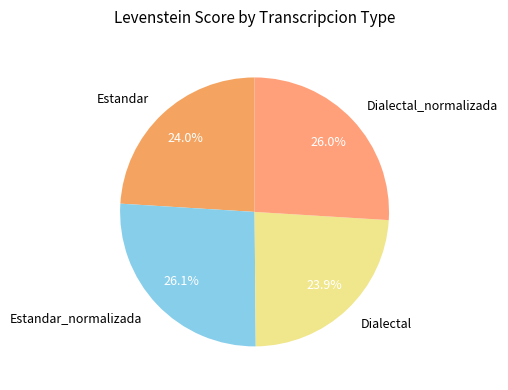

To the nearest percent, what portion does Dialectal_normalizada represent?

26%